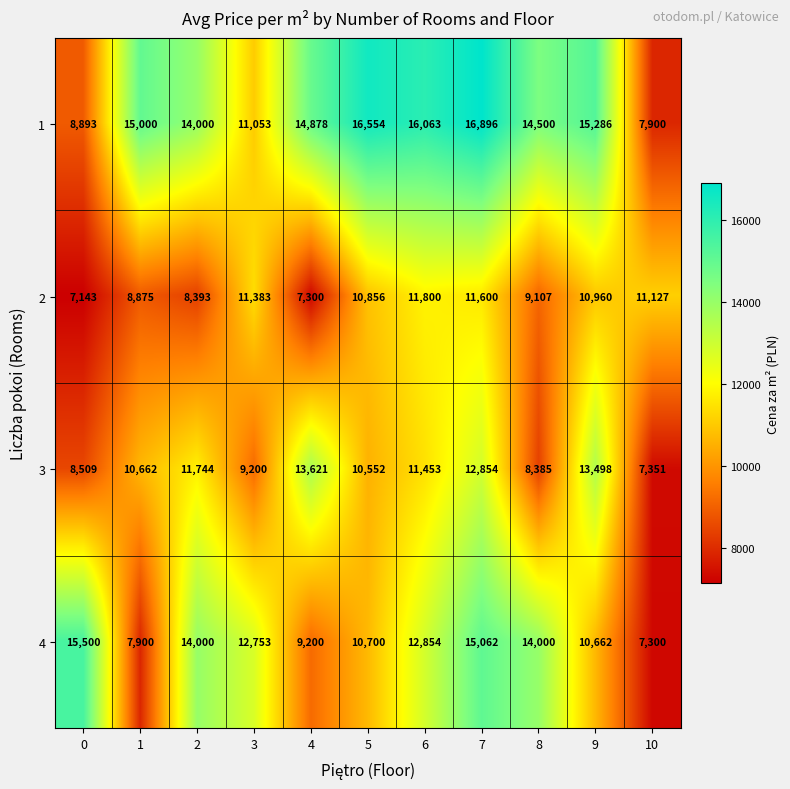

Where is 3 nearest to the value 10486?

5